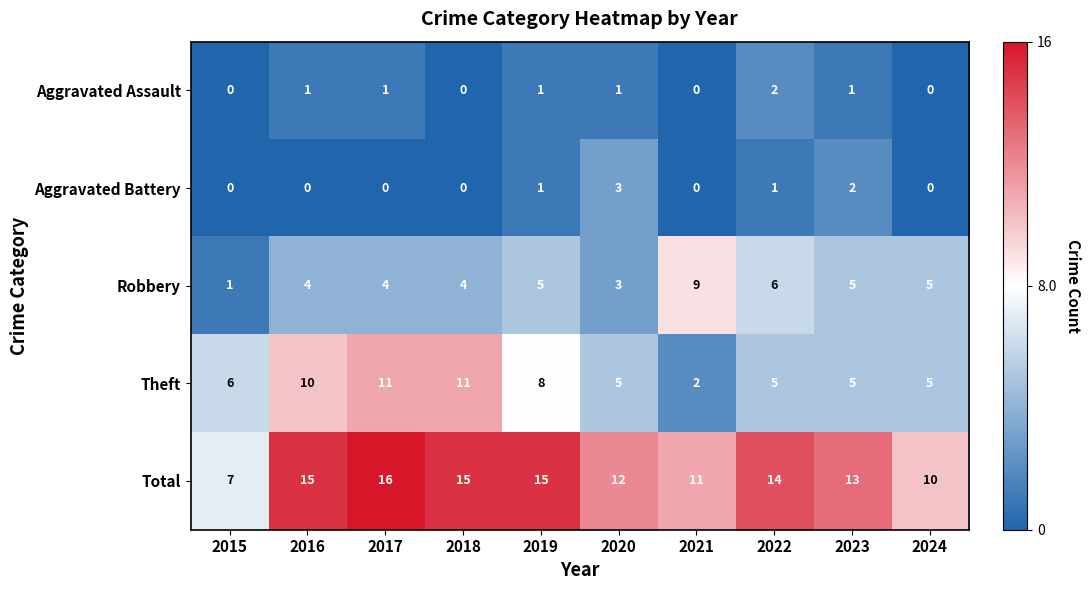

How many data points in Theft are less than 6?

5